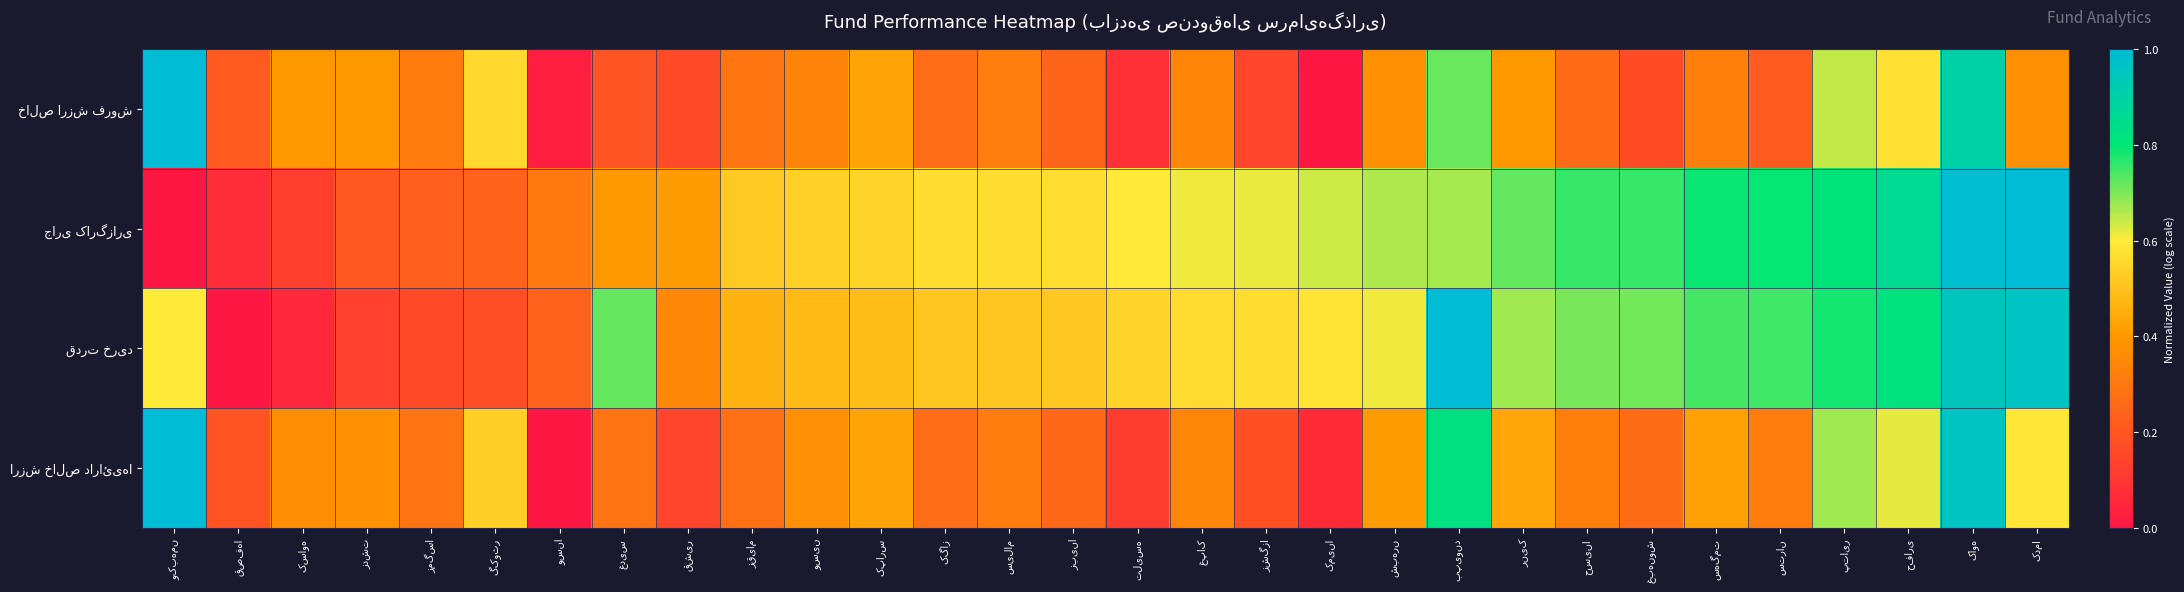

At which category does the chart reach its minimum across all series?

کمینا